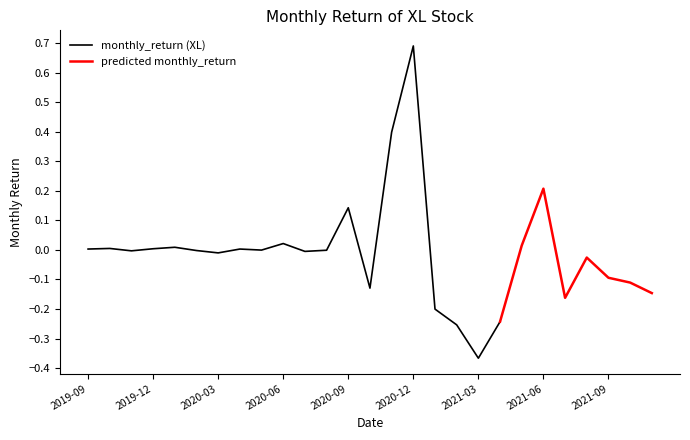

What is the value of the 14th point from the left?

-0.1